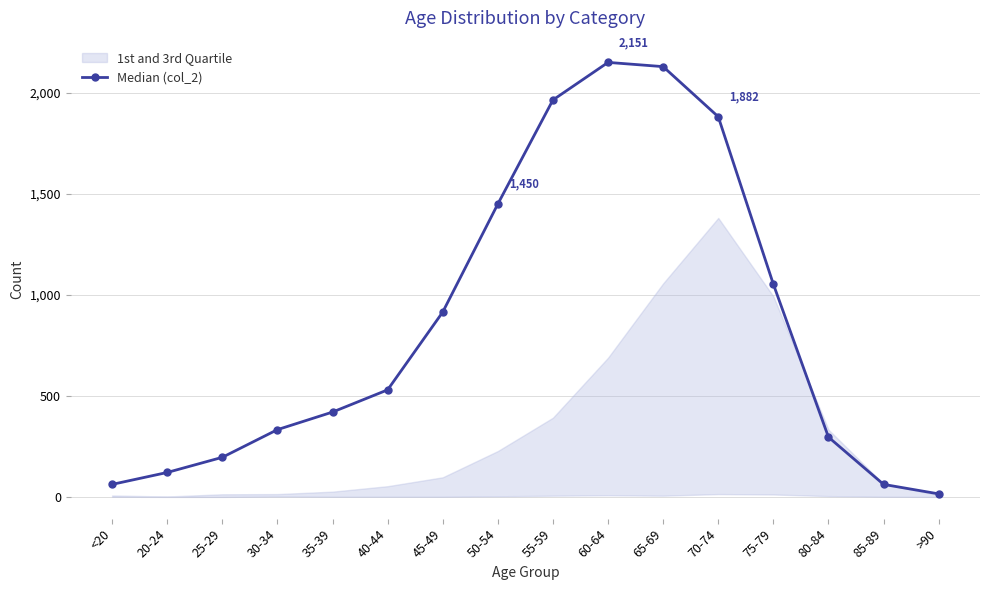

Does the chart display data point markers on the line(s)?

Yes